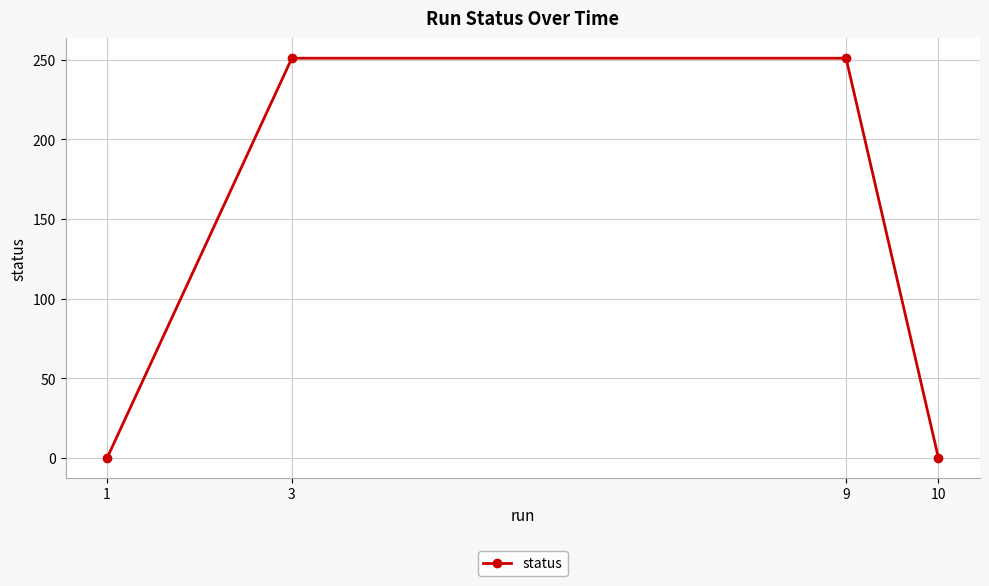

Is it true that the value at 9 is 339?

False